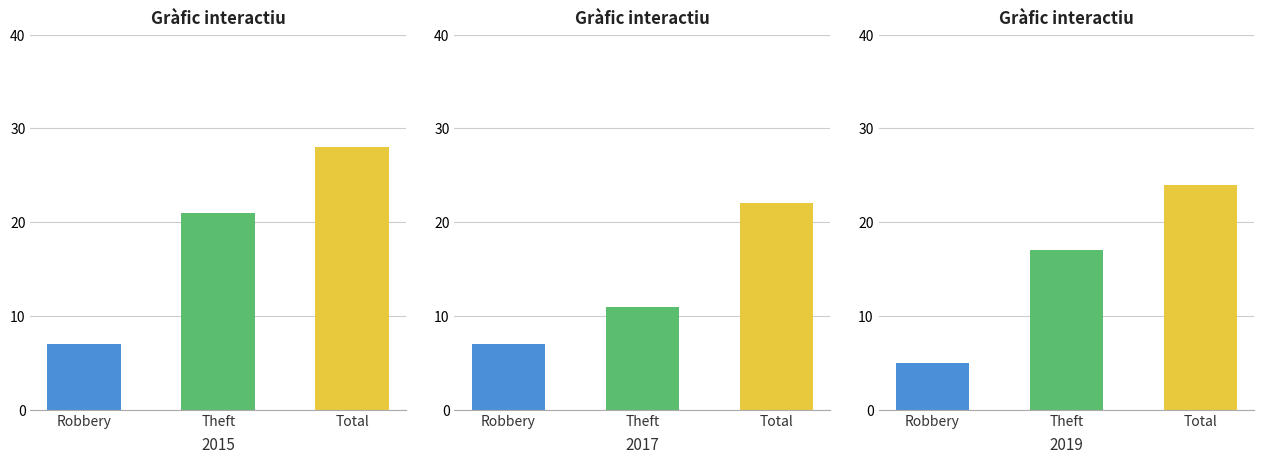

Are the bars horizontal?

No